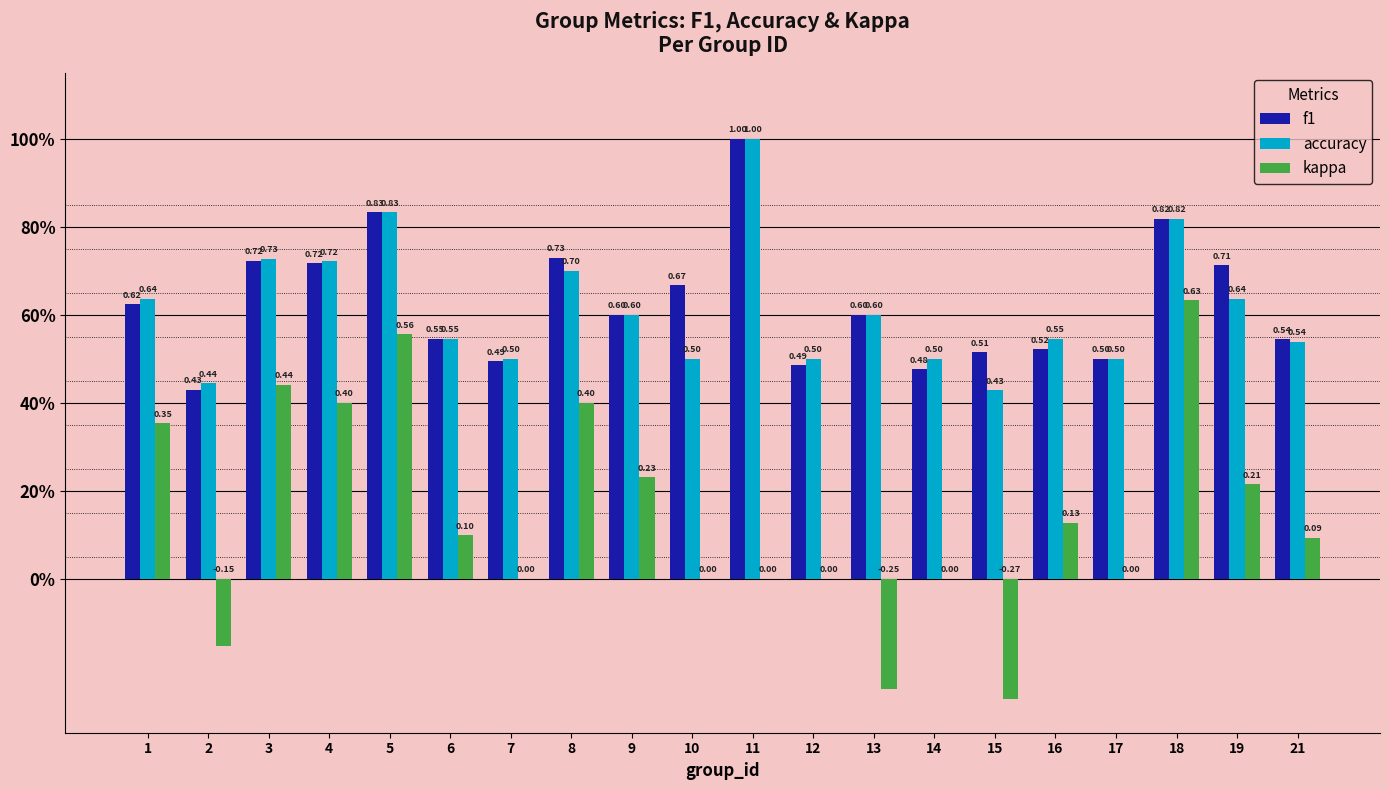

Does the chart contain stacked bars?

No